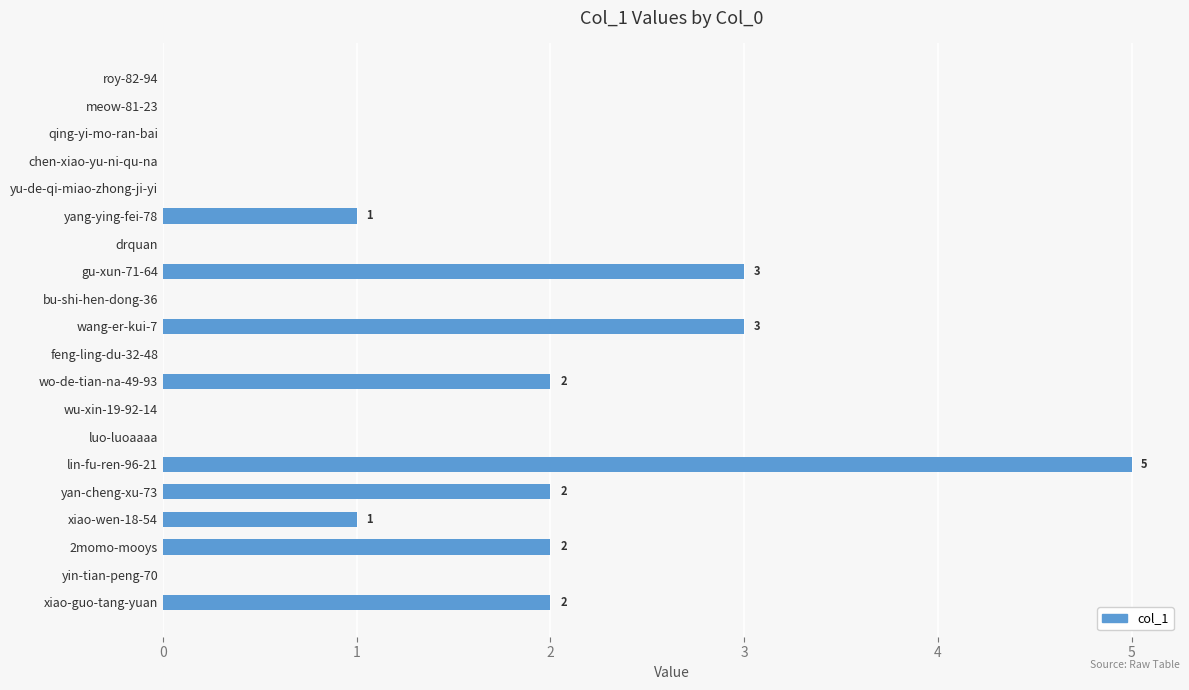

Reading top to bottom, transcribe all the data shown in this chart.

roy-82-94=0	meow-81-23=0	qing-yi-mo-ran-bai=0	chen-xiao-yu-ni-qu-na=0	yu-de-qi-miao-zhong-ji-yi=0	yang-ying-fei-78=1	drquan=0	gu-xun-71-64=3	bu-shi-hen-dong-36=0	wang-er-kui-7=3	feng-ling-du-32-48=0	wo-de-tian-na-49-93=2	wu-xin-19-92-14=0	luo-luoaaaa=0	lin-fu-ren-96-21=5	yan-cheng-xu-73=2	xiao-wen-18-54=1	2momo-mooys=2	yin-tian-peng-70=0	xiao-guo-tang-yuan=2